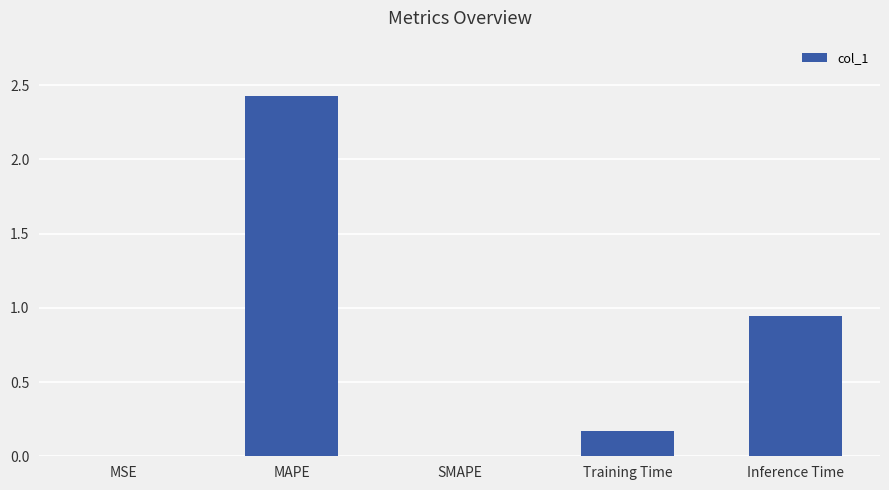

What is the greatest value displayed?

2.4